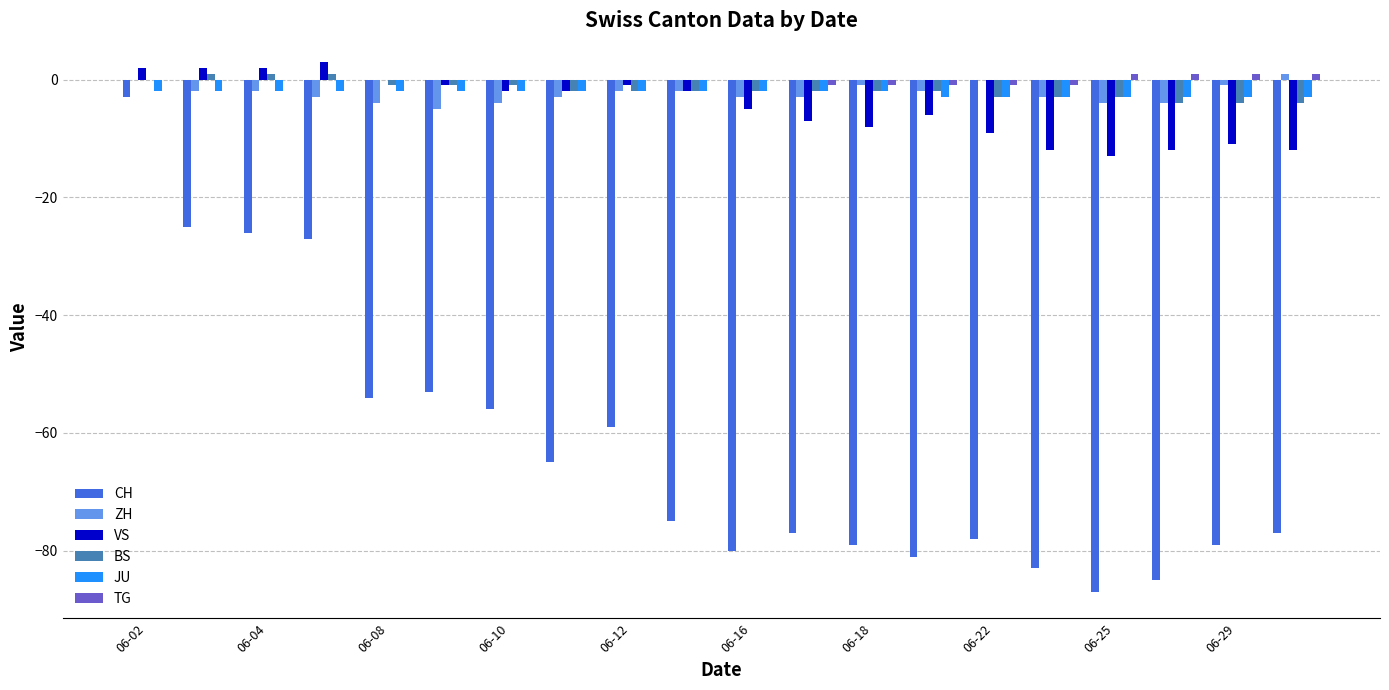

What is the sum of all BS values?

-35